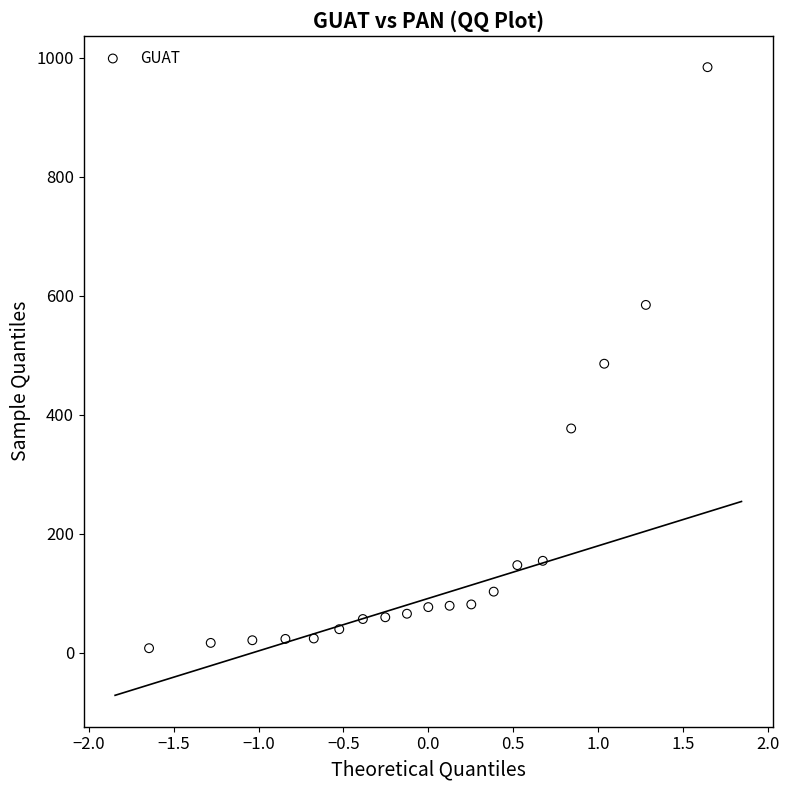

What is the range of Y values (max minus min)?

976.8